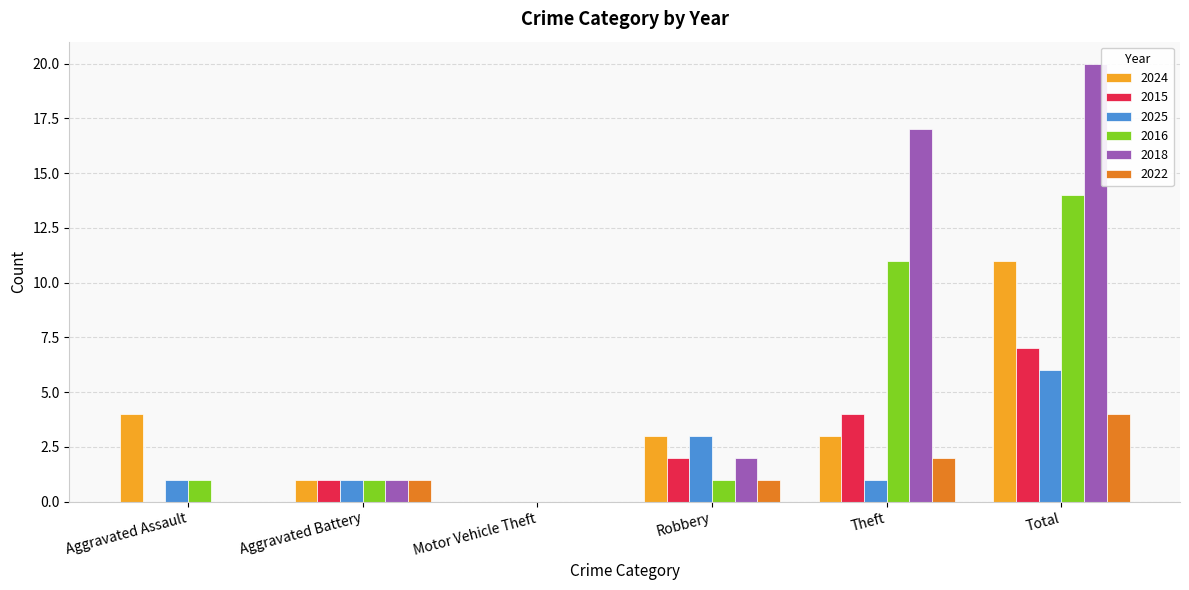

What is the sum of the 2018 values at Aggravated Assault and Total?

20